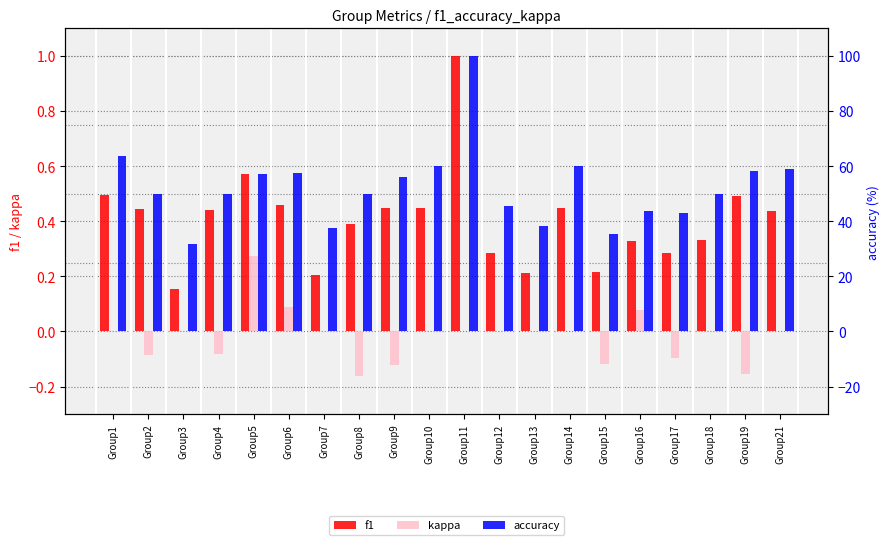

Reading left to right, extract all data points from this chart.

f1: 0.5	0.4	0.2	0.4	0.6	0.5	0.2	0.4	0.4	0.5	1.0	0.3	0.2	0.5	0.2	0.3	0.3	0.3	0.5	0.4
kappa: 0.0	-0.1	0.0	-0.1	0.3	0.1	0.0	-0.2	-0.1	0.0	0.0	0.0	0.0	0.0	-0.1	0.1	-0.1	0.0	-0.2	0.0
accuracy: 63.6	50.0	31.8	50.0	57.1	57.7	37.5	50.0	56.2	60.0	100.0	45.5	38.5	60.0	35.3	43.8	42.9	50.0	58.3	58.8